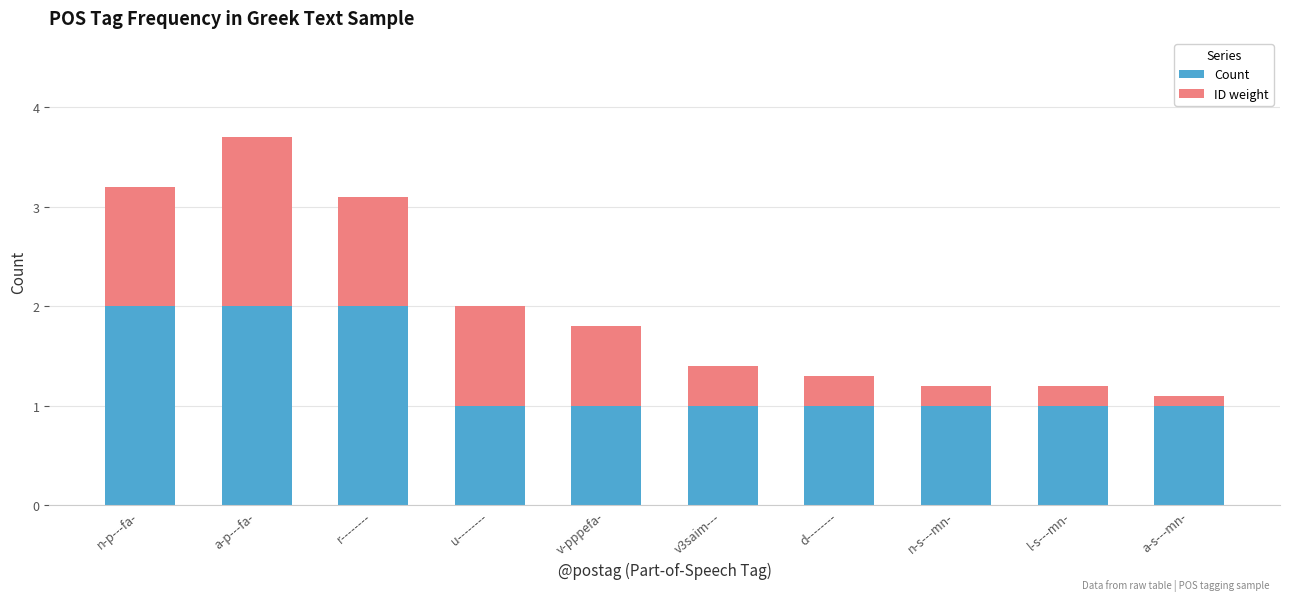

What is the sum of all Count values?

13.0